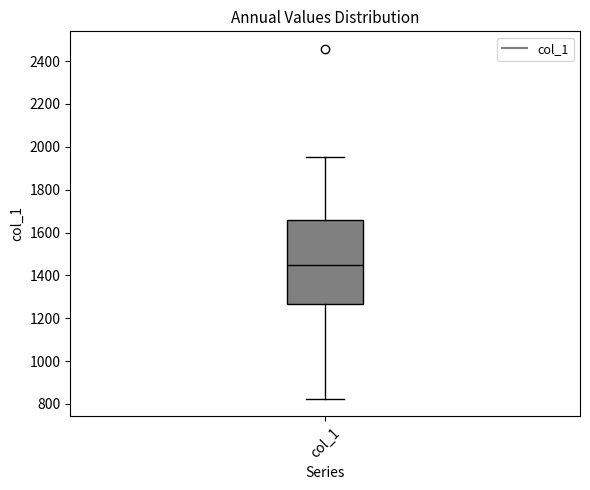

Read this box plot against the y-axis: the position of the median line, the range covered by the box, and the ends of both whiskers. The values are not printed on the chart, so give them approximately, as read against the axis.

median 1440, box 1260 to 1660, whiskers 820 to 1960